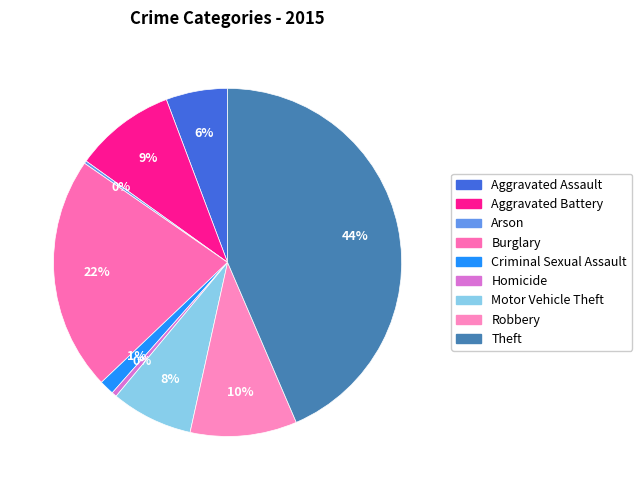

Does Burglary represent more than half of the total?

No